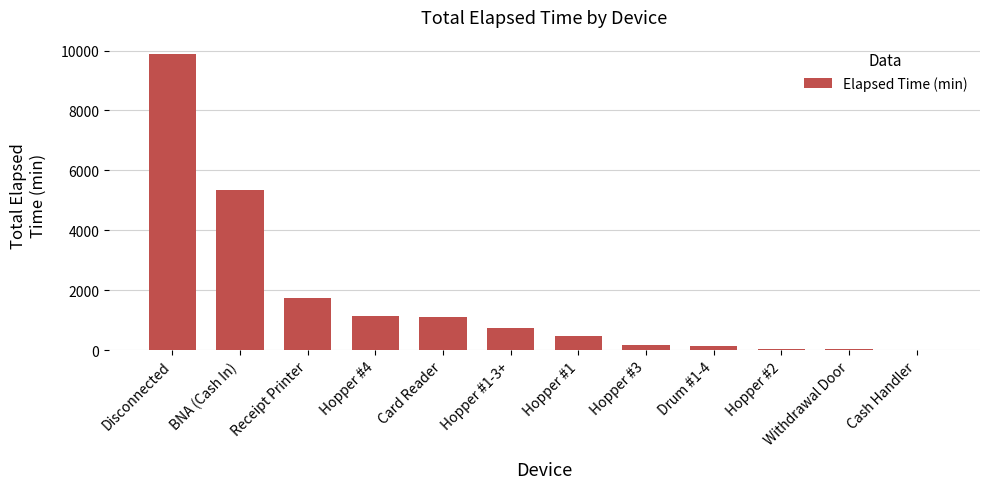

Between Hopper #1 and Hopper #4, which is larger?

Hopper #4